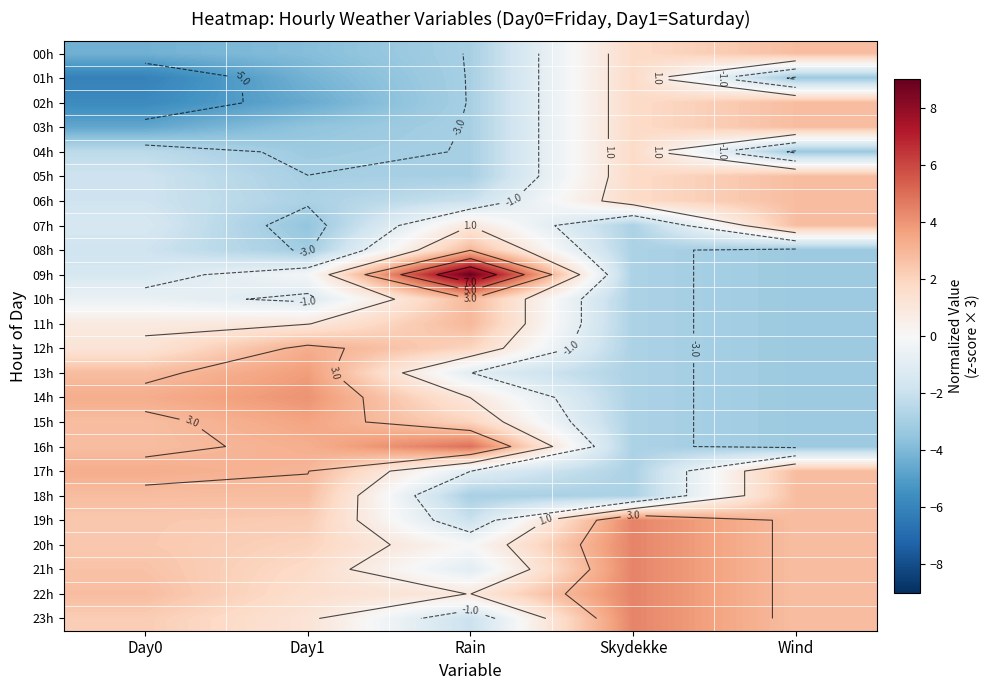

At Rain, list the series in order from smallest to largest.

00h, 01h, 02h, 03h, 04h, 05h, 18h, 06h, 19h, 23h, 13h, 17h, 21h, 20h, 07h, 14h, 22h, 12h, 15h, 08h, 10h, 11h, 16h, 09h